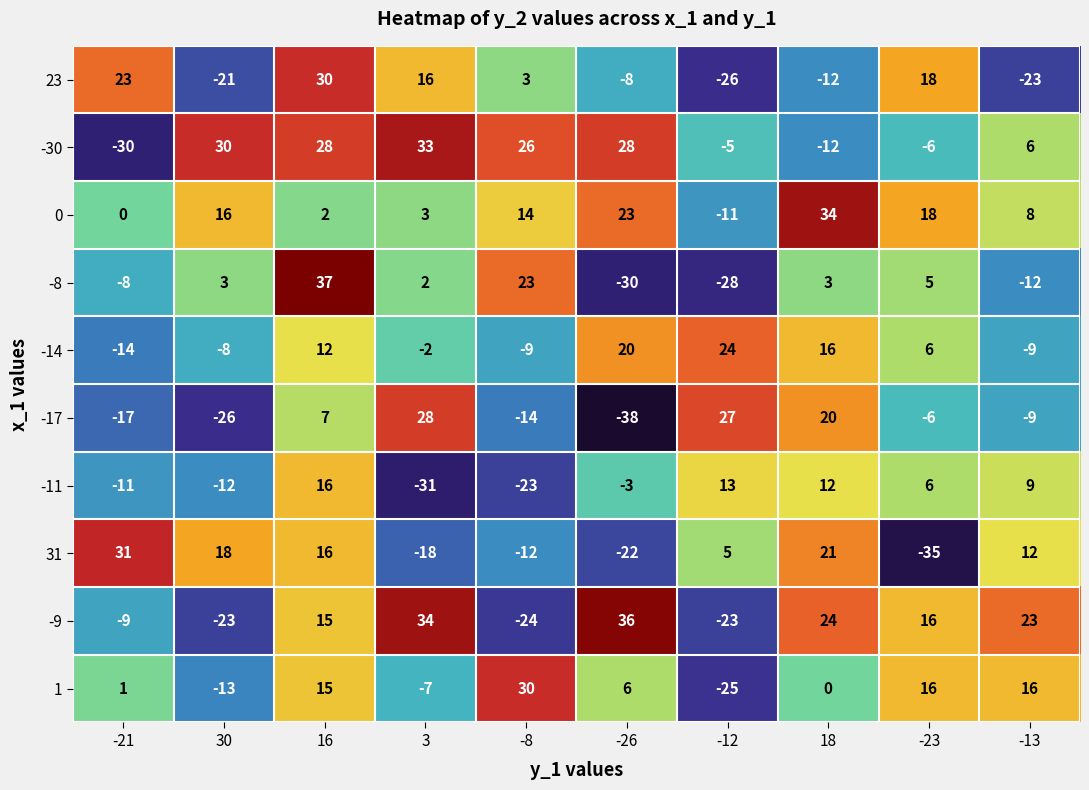

What is the average value of the -14 series?

4